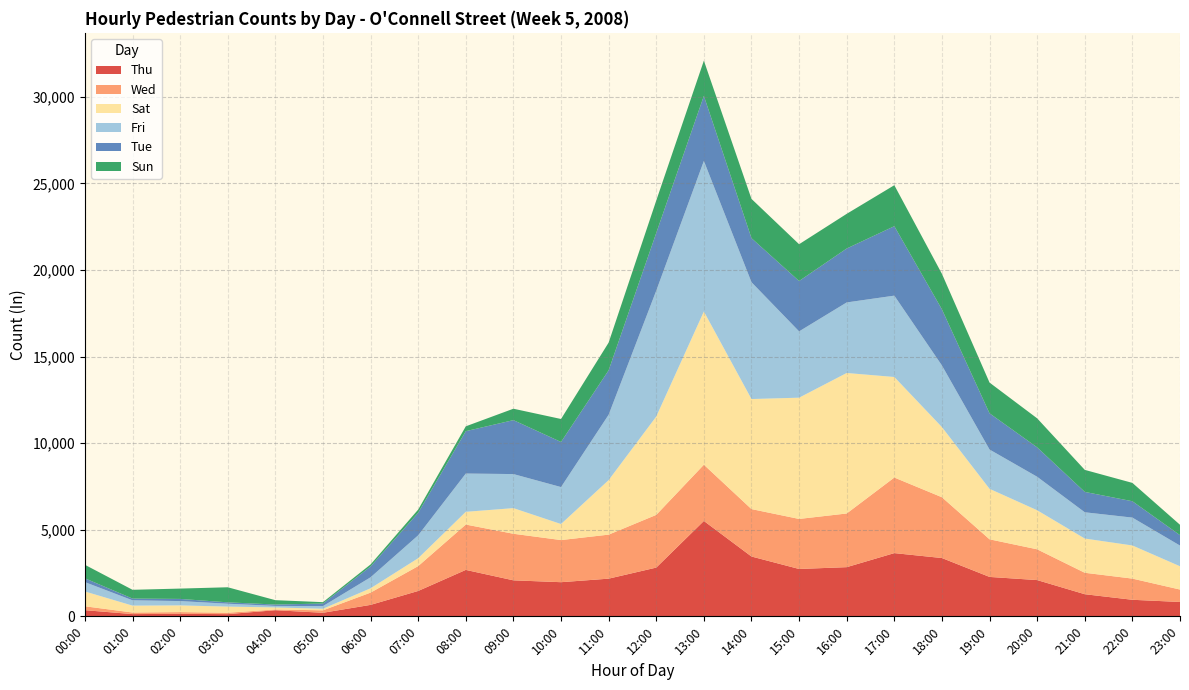

Reading left to right, transcribe all the data shown in this chart.

Thu: 00:00=356	01:00=130	02:00=144	03:00=128	04:00=354	05:00=206	06:00=662	07:00=1466	08:00=2682	09:00=2079	10:00=1972	11:00=2176	12:00=2815	13:00=5508	14:00=3455	15:00=2735	16:00=2840	17:00=3651	18:00=3367	19:00=2276	20:00=2094	21:00=1278	22:00=956	23:00=830
Wed: 00:00=225	01:00=91	02:00=101	03:00=81	04:00=42	05:00=141	06:00=708	07:00=1435	08:00=2618	09:00=2689	10:00=2432	11:00=2542	12:00=3043	13:00=3247	14:00=2738	15:00=2889	16:00=3099	17:00=4364	18:00=3510	19:00=2172	20:00=1776	21:00=1238	22:00=1223	23:00=717
Sat: 00:00=855	01:00=398	02:00=387	03:00=354	04:00=118	05:00=92	06:00=250	07:00=456	08:00=735	09:00=1480	10:00=926	11:00=3148	12:00=5678	13:00=8846	14:00=6354	15:00=7001	16:00=8112	17:00=5805	18:00=4050	19:00=2915	20:00=2255	21:00=1976	22:00=1913	23:00=1345
Fri: 00:00=541	01:00=308	02:00=250	03:00=166	04:00=89	05:00=152	06:00=636	07:00=1322	08:00=2210	09:00=1967	10:00=2134	11:00=3775	12:00=7269	13:00=8693	14:00=6745	15:00=3829	16:00=4074	17:00=4697	18:00=3558	19:00=2269	20:00=1934	21:00=1517	22:00=1609	23:00=1194
Tue: 00:00=220	01:00=99	02:00=124	03:00=80	04:00=79	05:00=148	06:00=626	07:00=1302	08:00=2447	09:00=3114	10:00=2604	11:00=2566	12:00=3332	13:00=3758	14:00=2544	15:00=2908	16:00=3114	17:00=4010	18:00=3238	19:00=2090	20:00=1698	21:00=1176	22:00=945	23:00=603
Sun: 00:00=779	01:00=507	02:00=597	03:00=870	04:00=252	05:00=80	06:00=115	07:00=184	08:00=280	09:00=659	10:00=1327	11:00=1599	12:00=1872	13:00=2034	14:00=2267	15:00=2124	16:00=2002	17:00=2366	18:00=2052	19:00=1775	20:00=1675	21:00=1272	22:00=1059	23:00=598